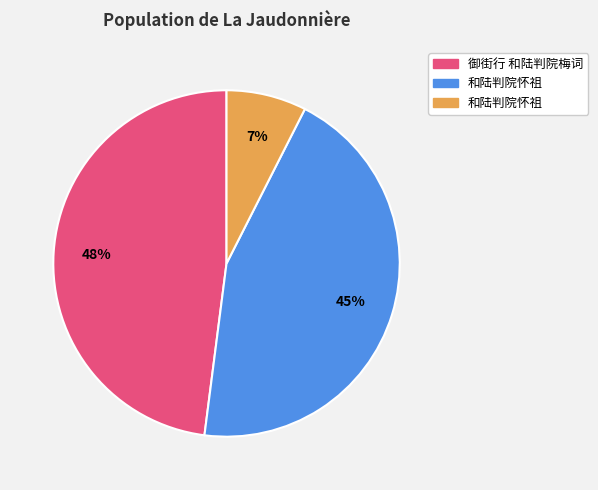

Does any single category account for the majority?

No